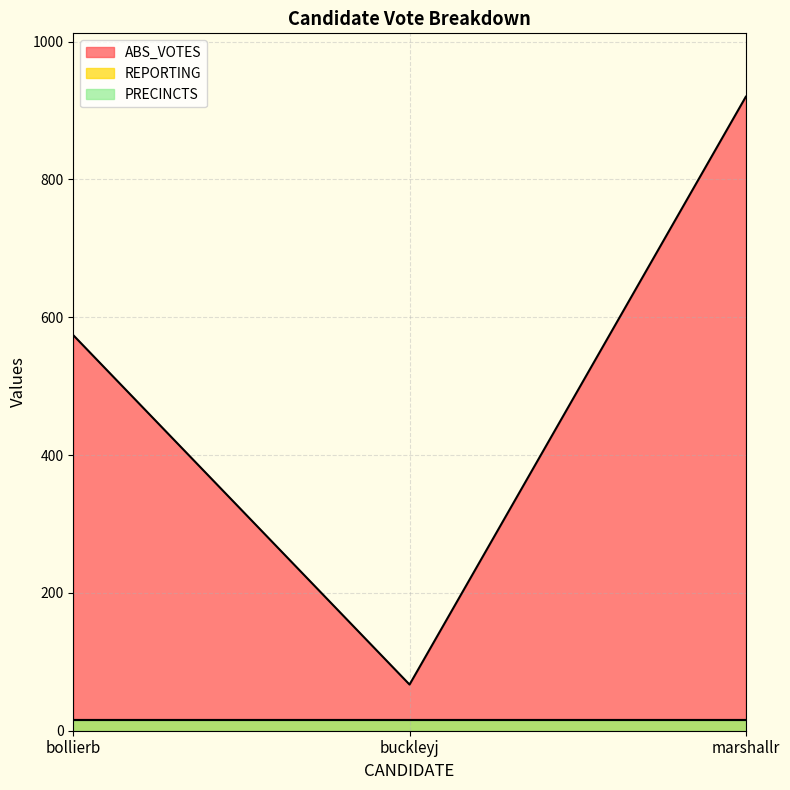

What is the value of the PRECINCTS point at the 1st from the left?

15